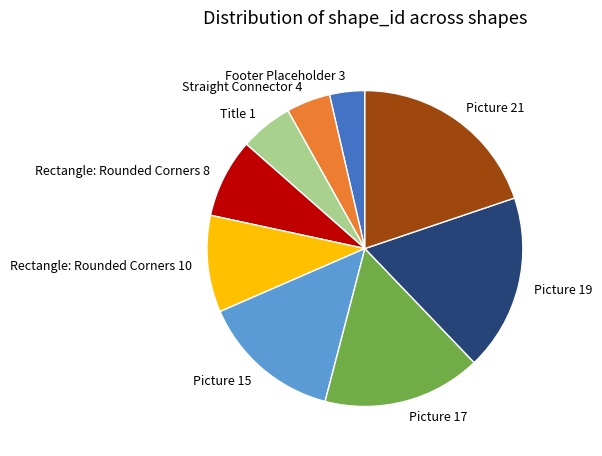

Which category has the smallest portion of the pie?

Footer Placeholder 3